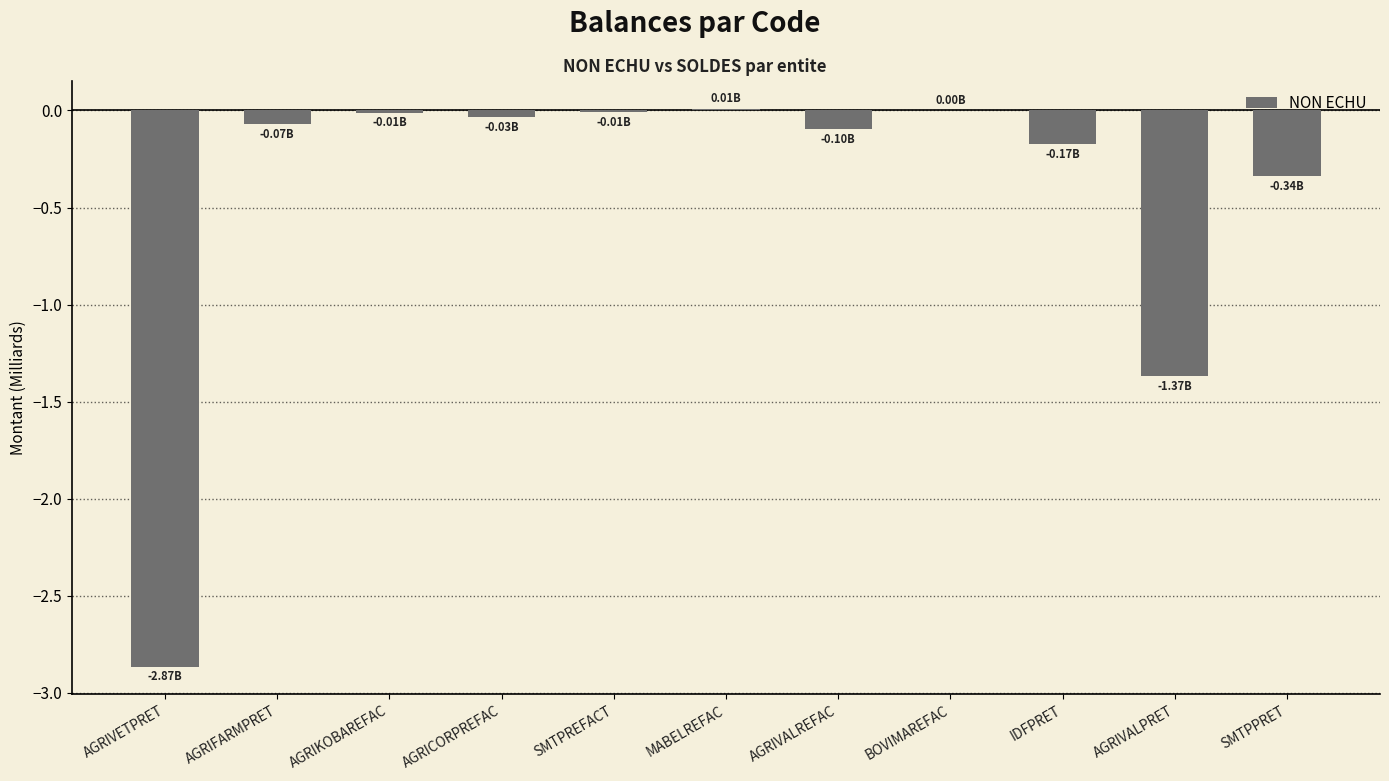

Count the number of data series in this chart.

1